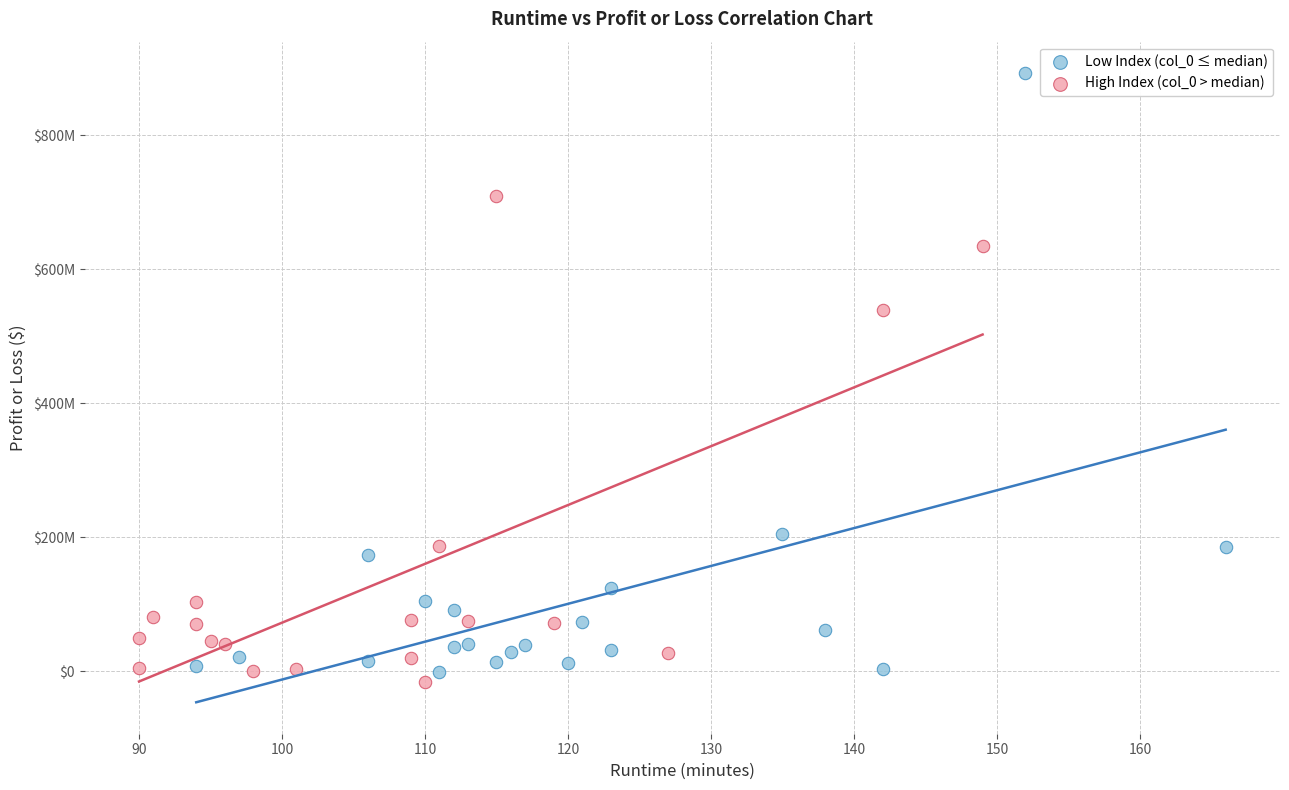

Which series contains the lowest Y value?

High Index (col_0 > median)